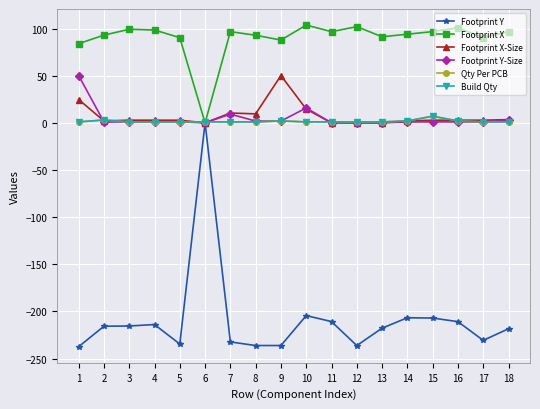

Does the chart have visible grid lines?

Yes